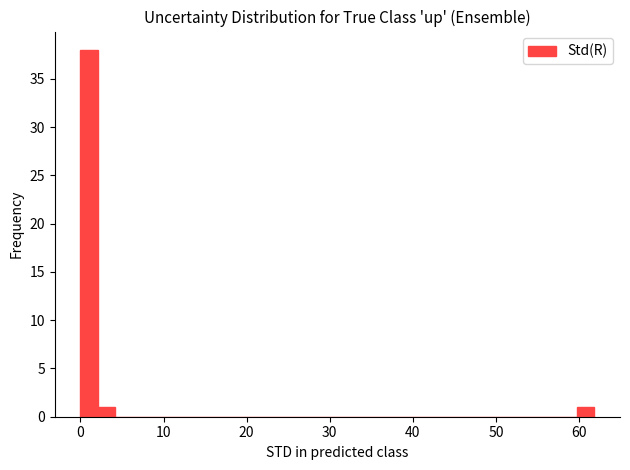

Around what value on the x-axis is the tallest bar? Give the approximate position of its centre, as read against the axis.

1